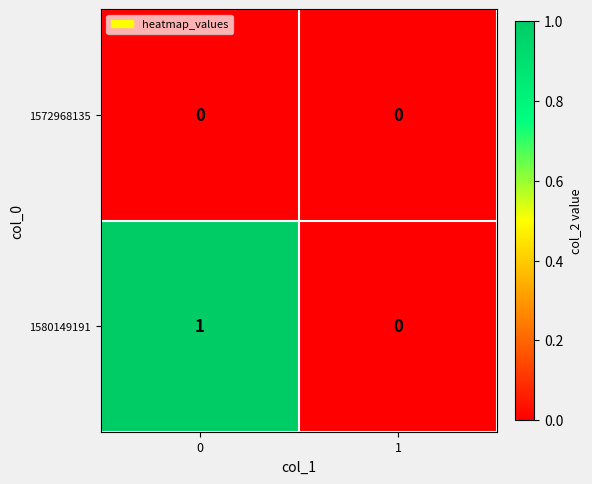

Rank the series by their average value, from lowest to highest.

1572968135, 1580149191